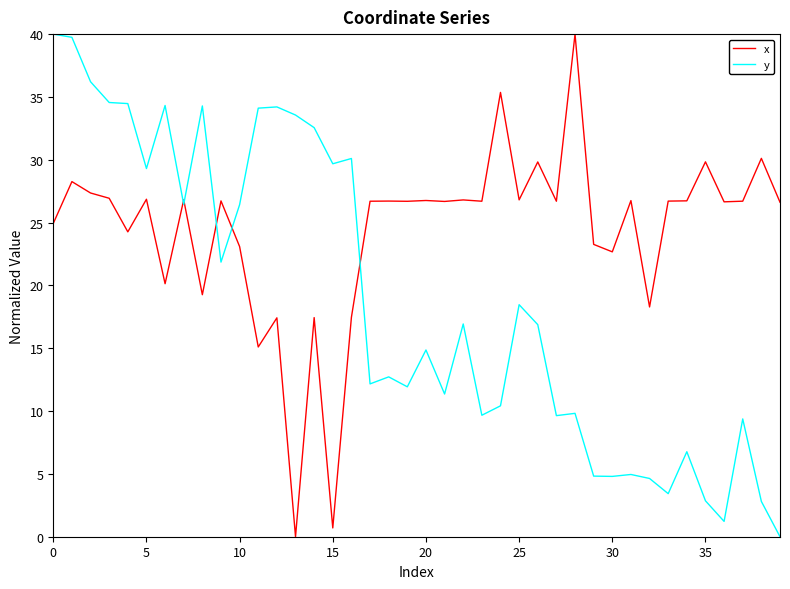

True or false: x has more than 2 interior local peaks.

True